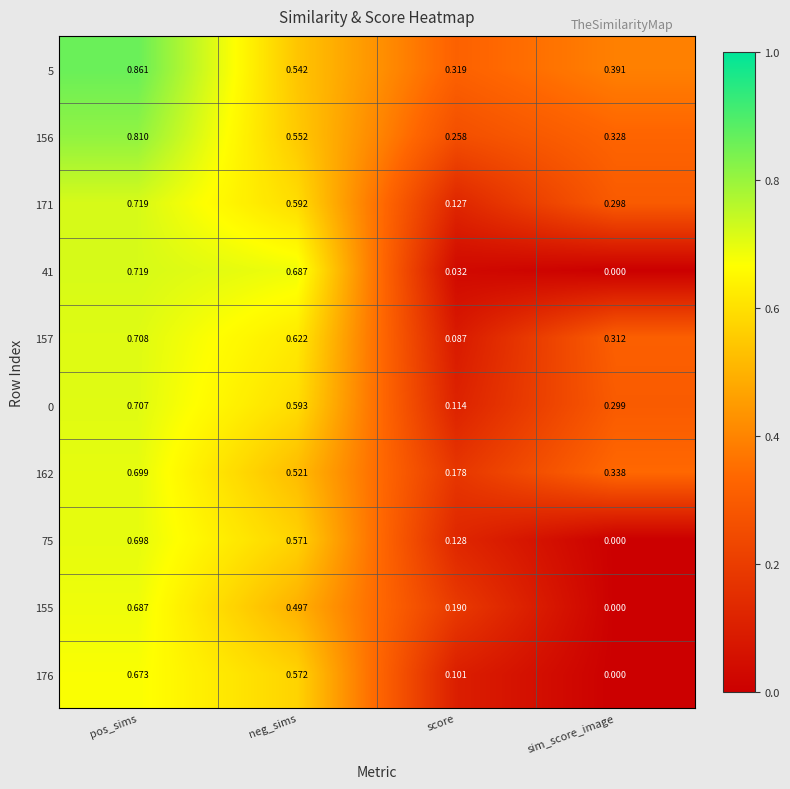

Rank the categories by 176 value from highest to lowest.

pos_sims, neg_sims, score, sim_score_image